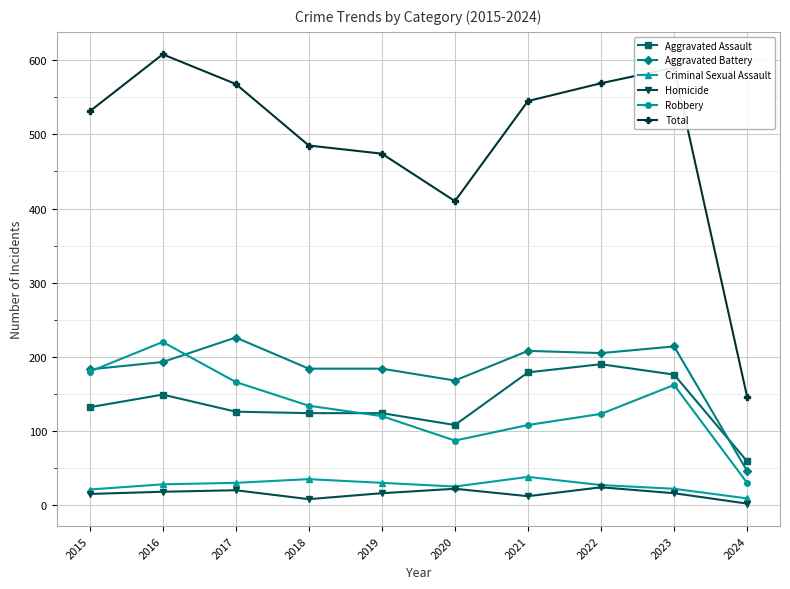

At which category is the sum across all series the highest?

2016